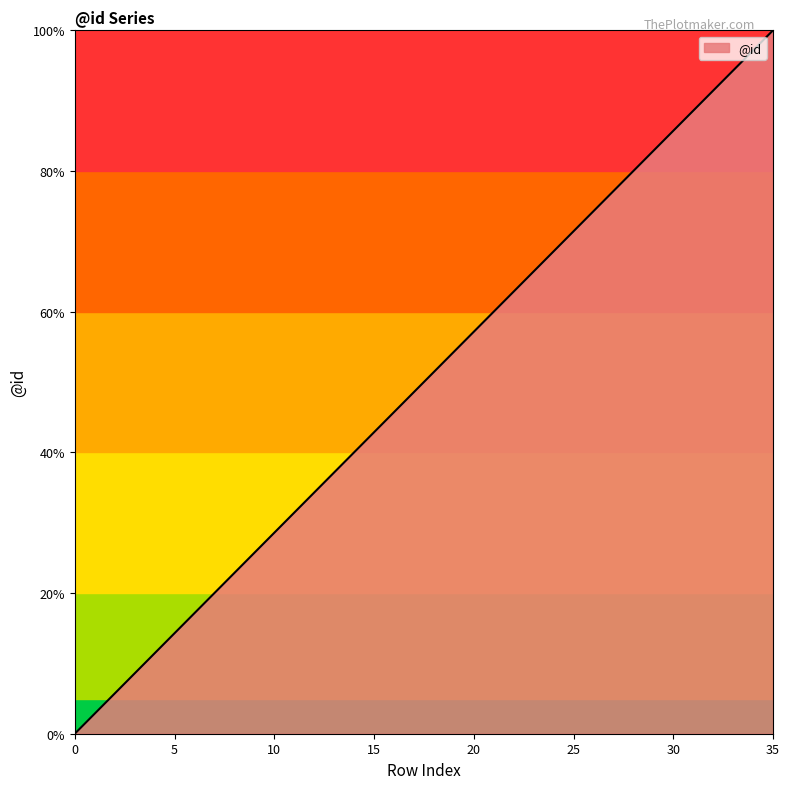

What is the difference between the maximum and minimum values?

100.0